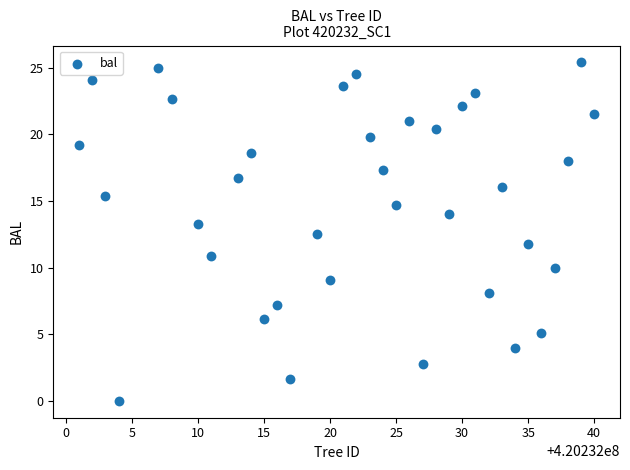

What is the range of X values (max minus min)?

39.0